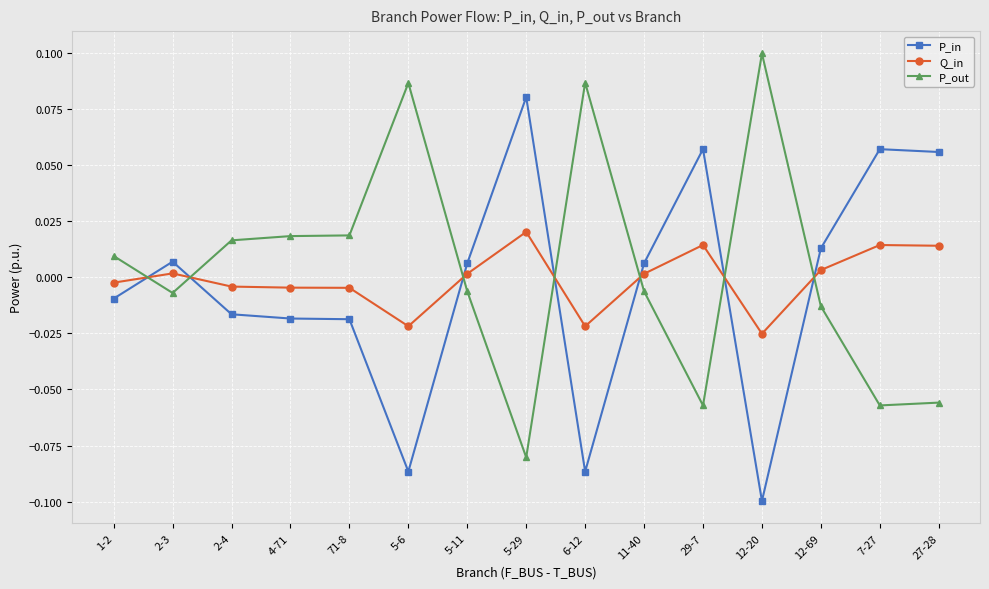

How many data points in Q_in are above 0?

8